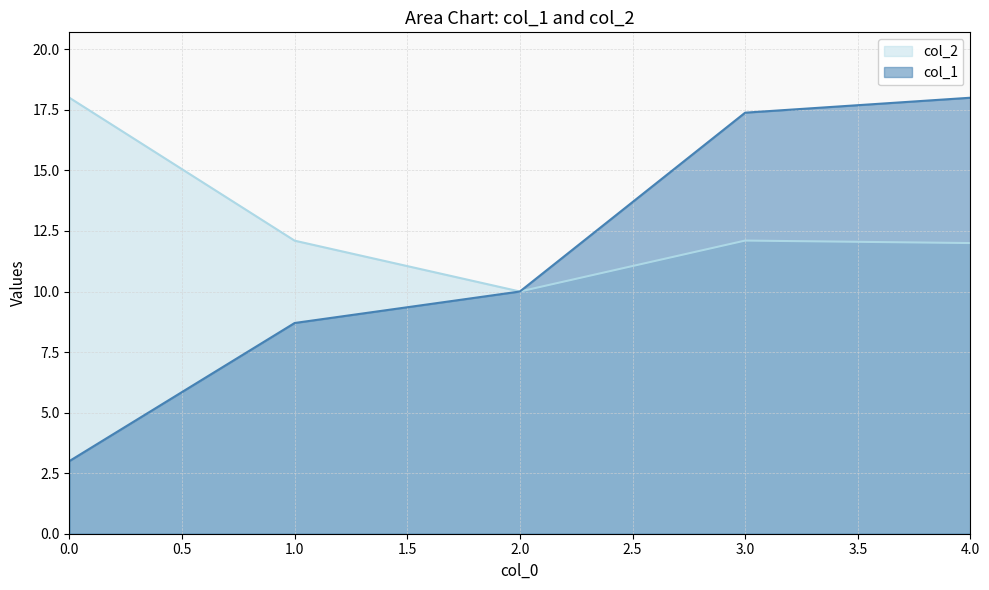

How many lines are shown in the chart?

2